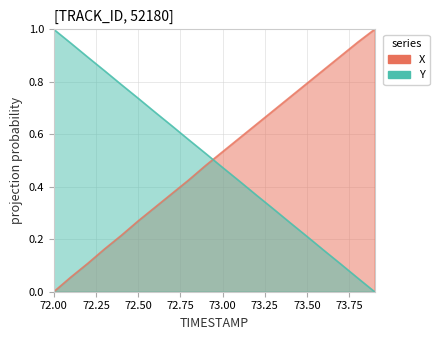

At which label does Y reach its minimum?

73.9